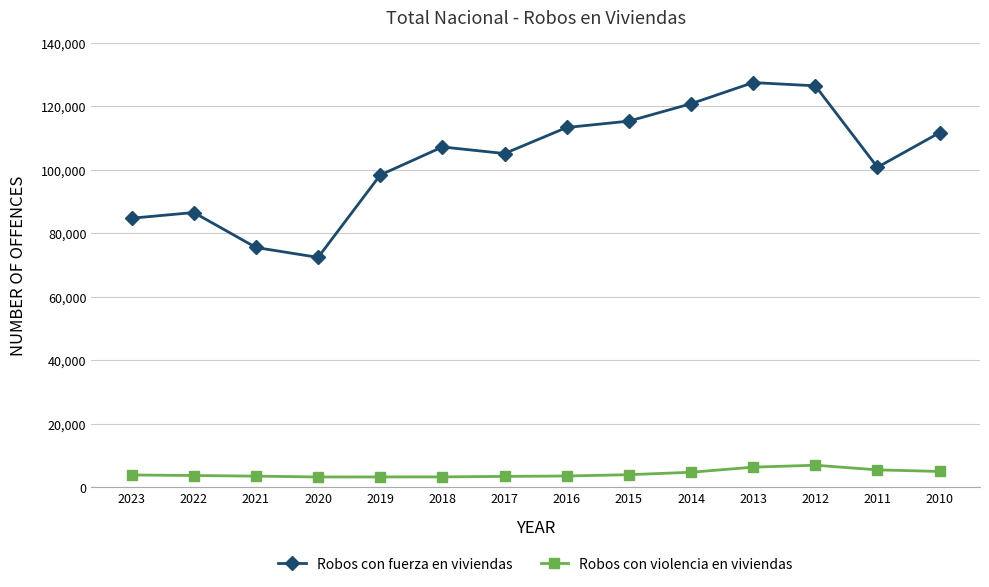

Does the chart display data point markers on the line(s)?

Yes